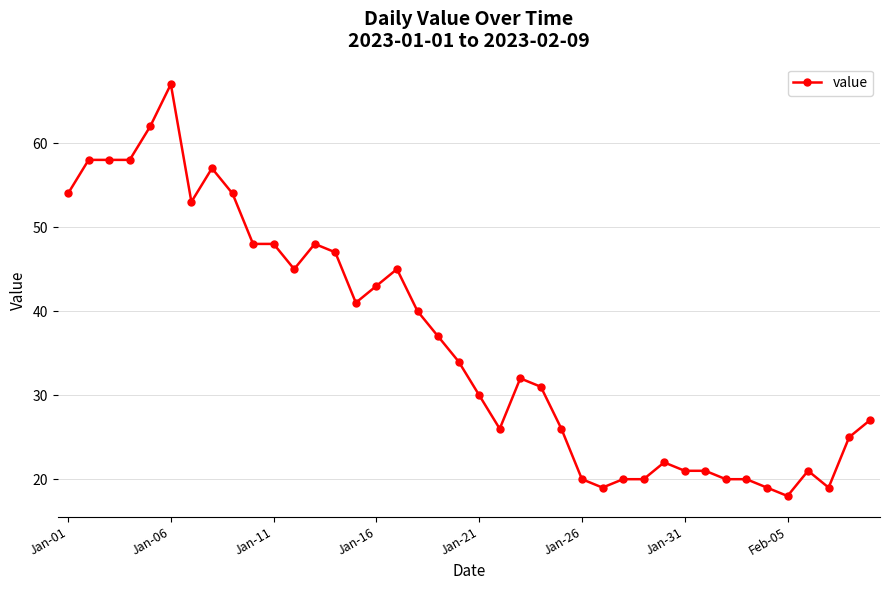

Count the number of categories in the chart.

40